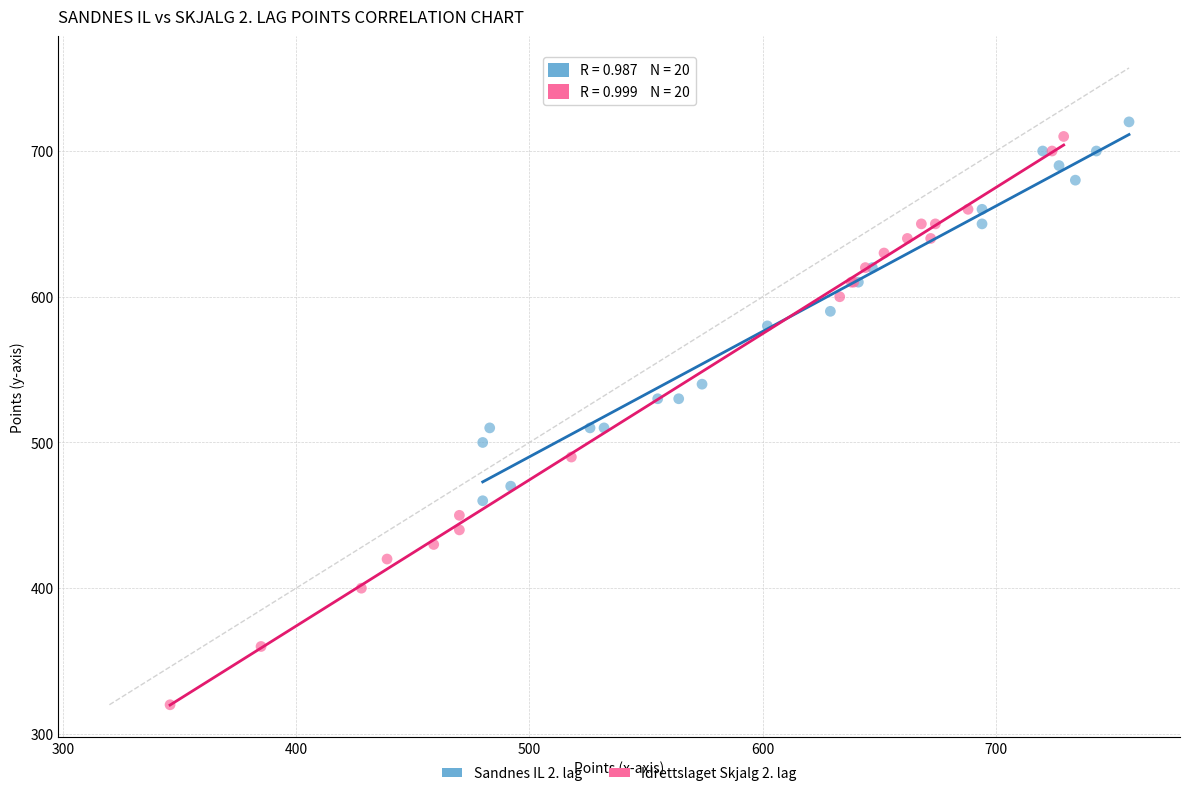

Which series contains the lowest Y value?

Idrettslaget Skjalg 2. lag